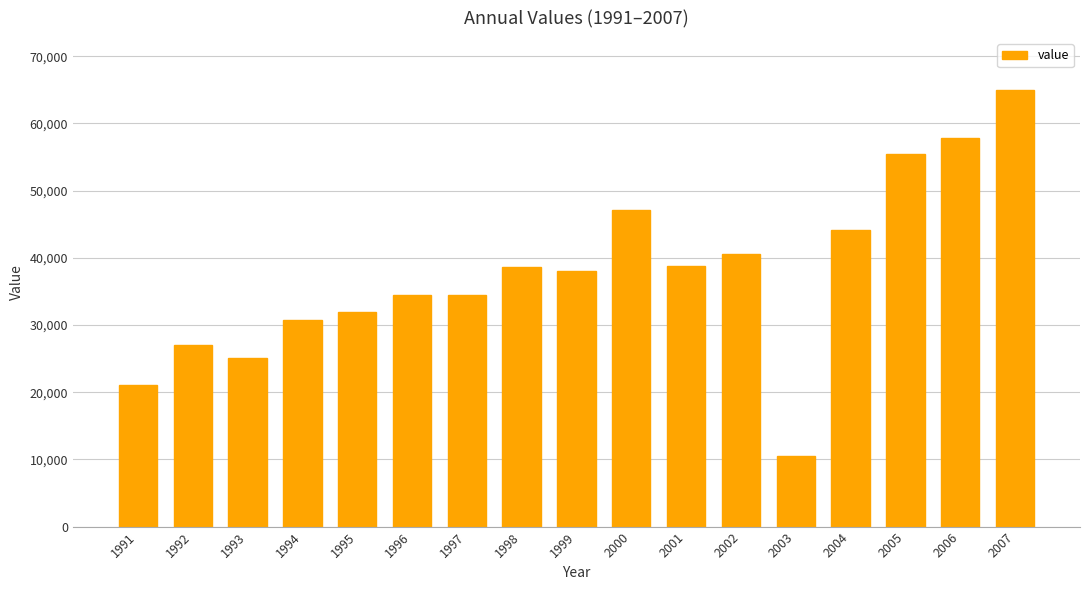

What is the minimum value shown in the chart?

10500